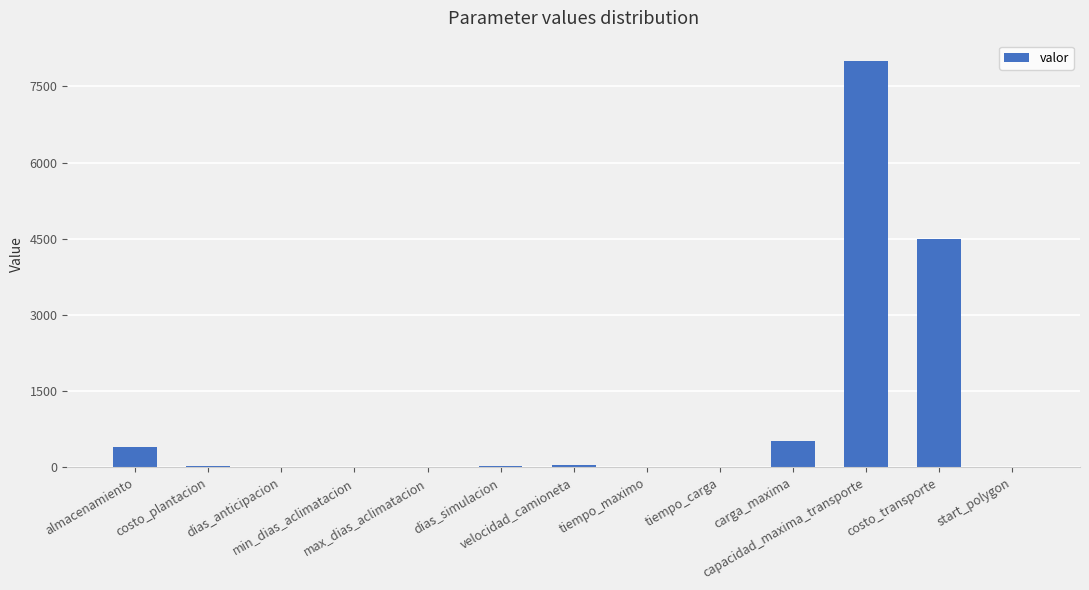

What is the sum of all values?

13537.5